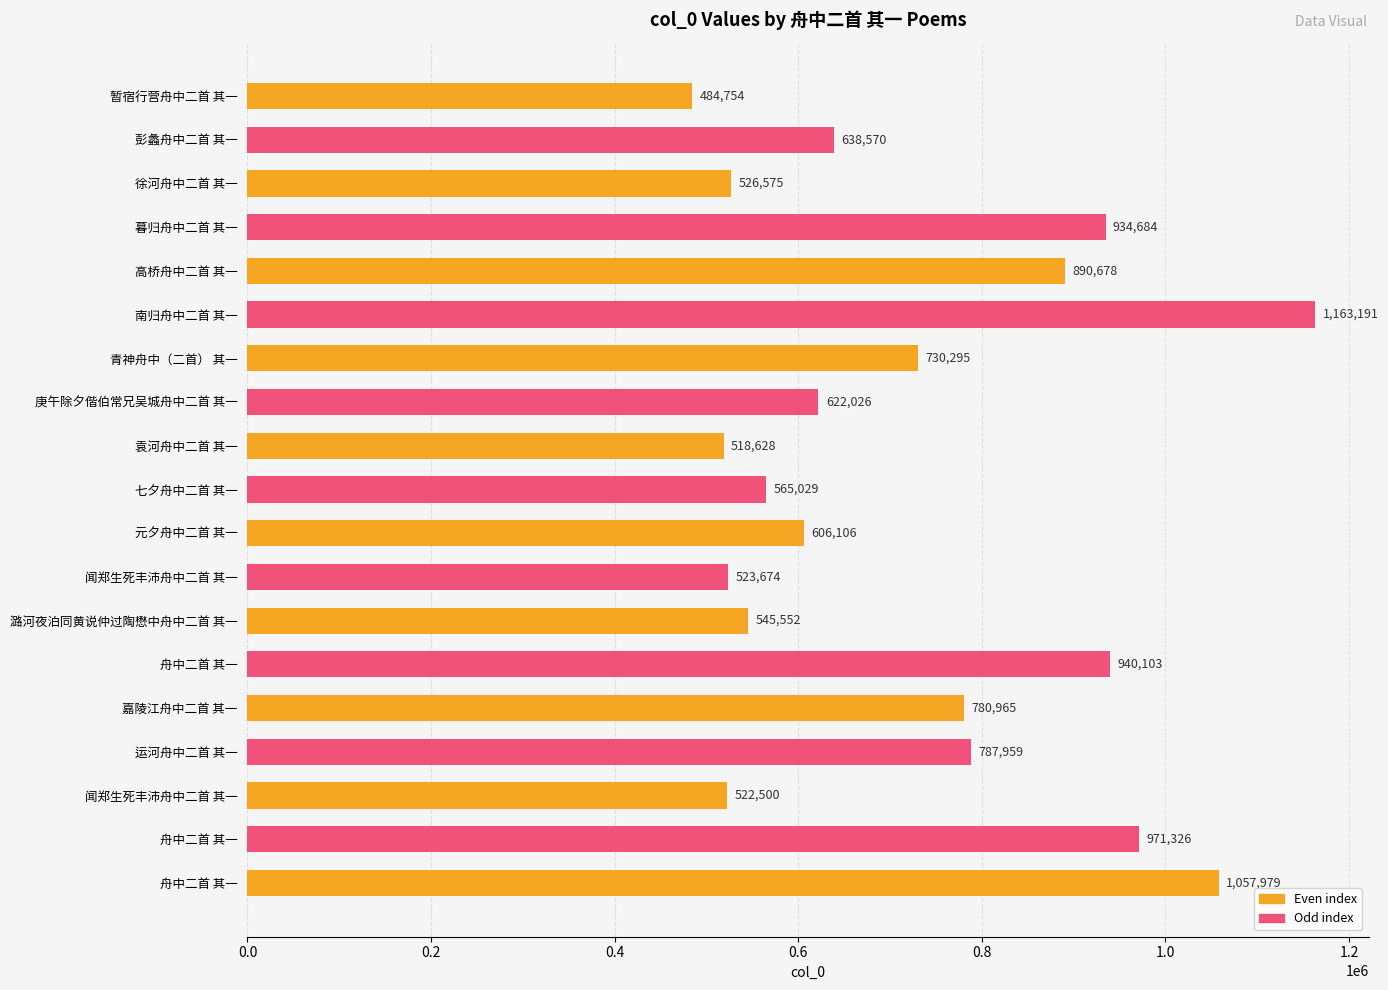

What is the difference between the maximum and minimum values?

678437